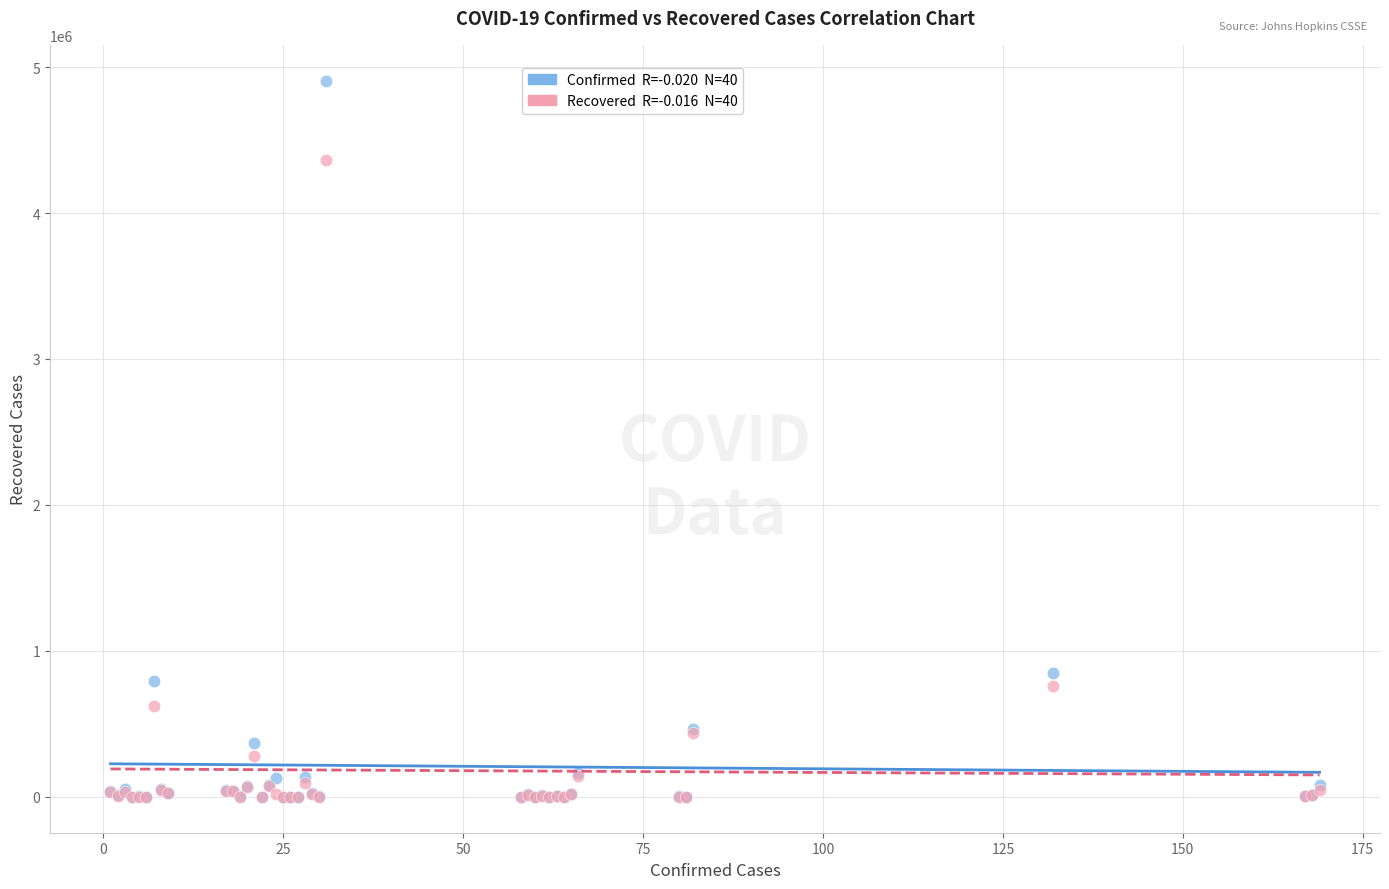

Across all series, what Y value is closest to 2453464?

848147